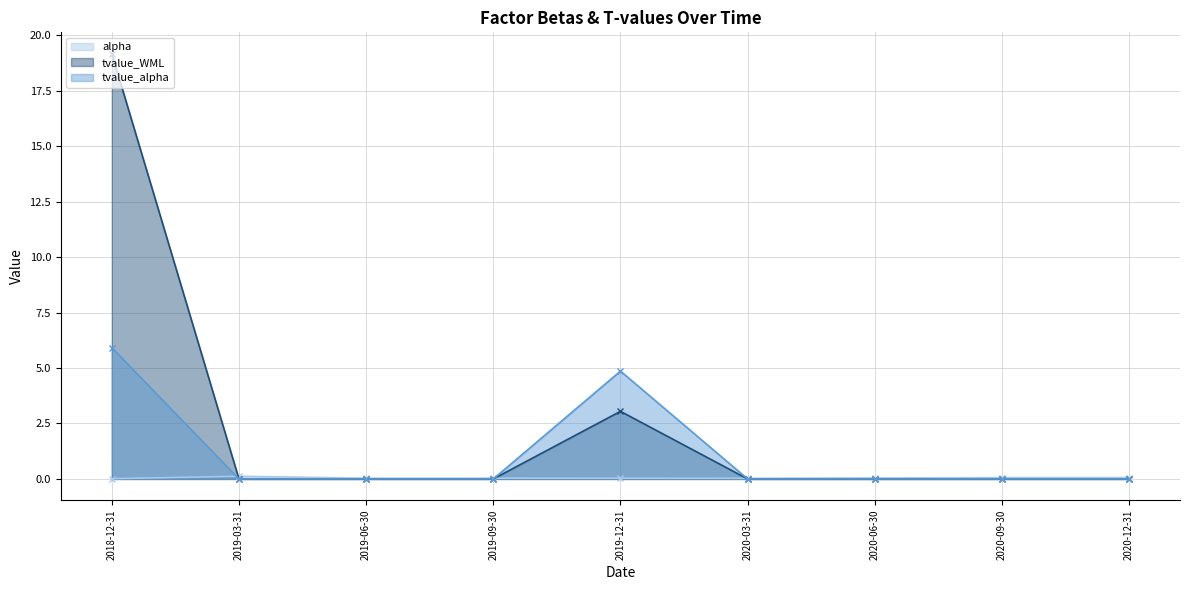

Count the number of categories in the chart.

9